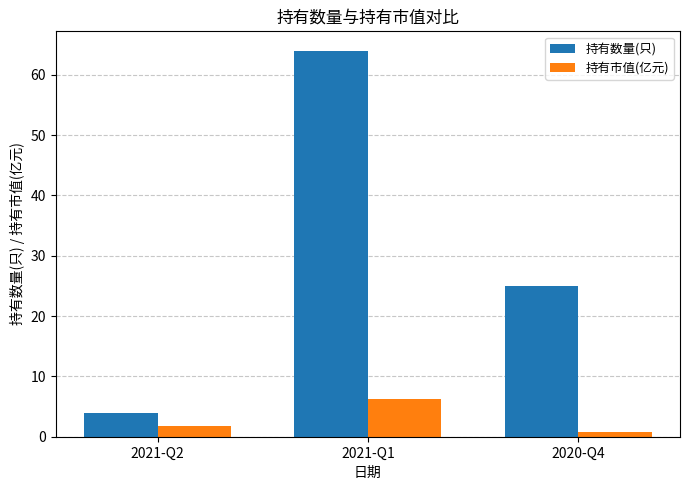

List the series in order of their peak value, highest first.

持有数量(只), 持有市值(亿元)